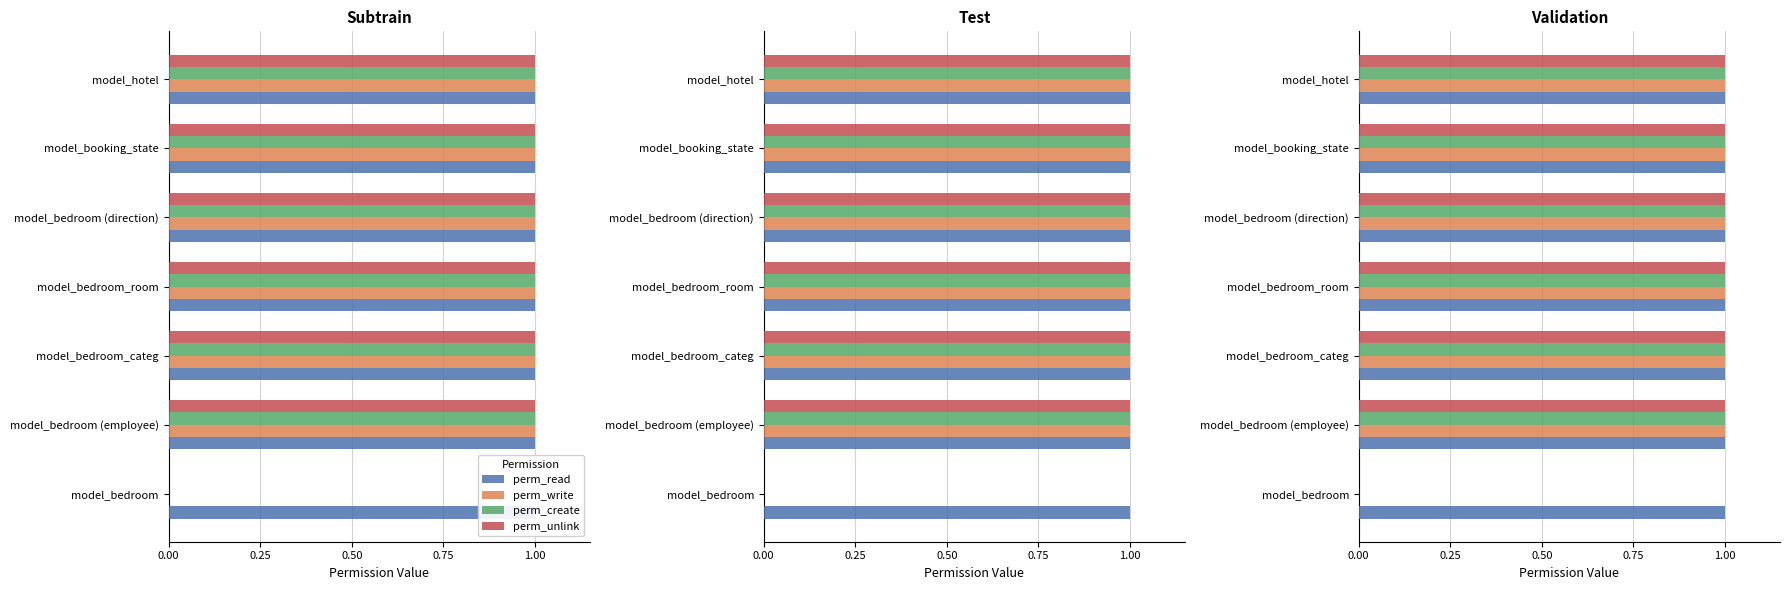

The perm_create series shows 1.0 at model_booking_state. True or false?

True